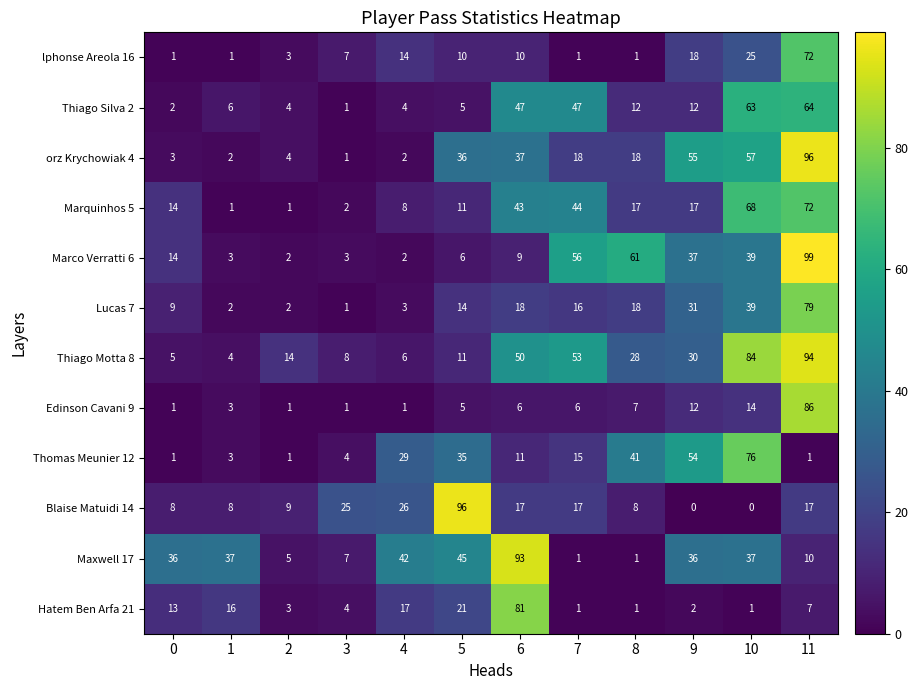

Count the number of data series in this chart.

12